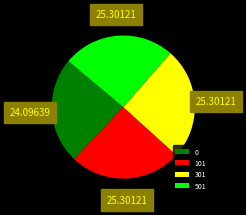

Count the number of slices in the pie.

4